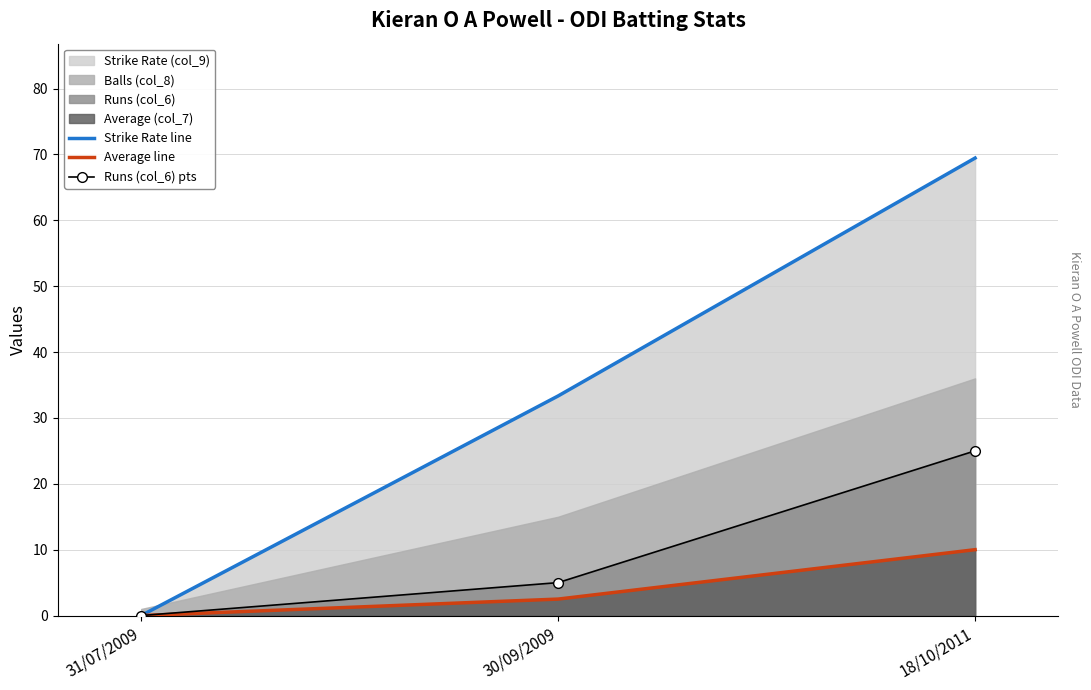

Is it true that Strike Rate line equals 54.6 at 30/09/2009?

False